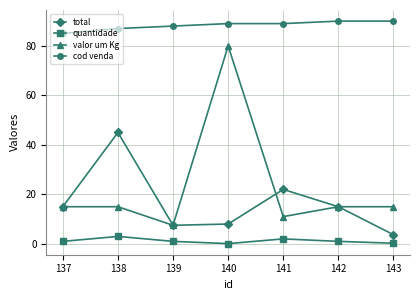

At which label is total closest to 24?

141